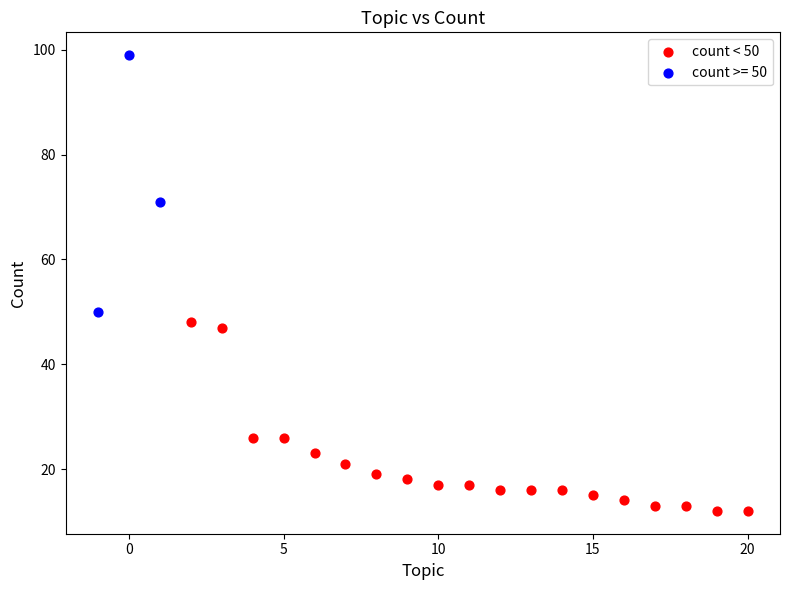

Which series reaches the minimum Y coordinate?

count < 50